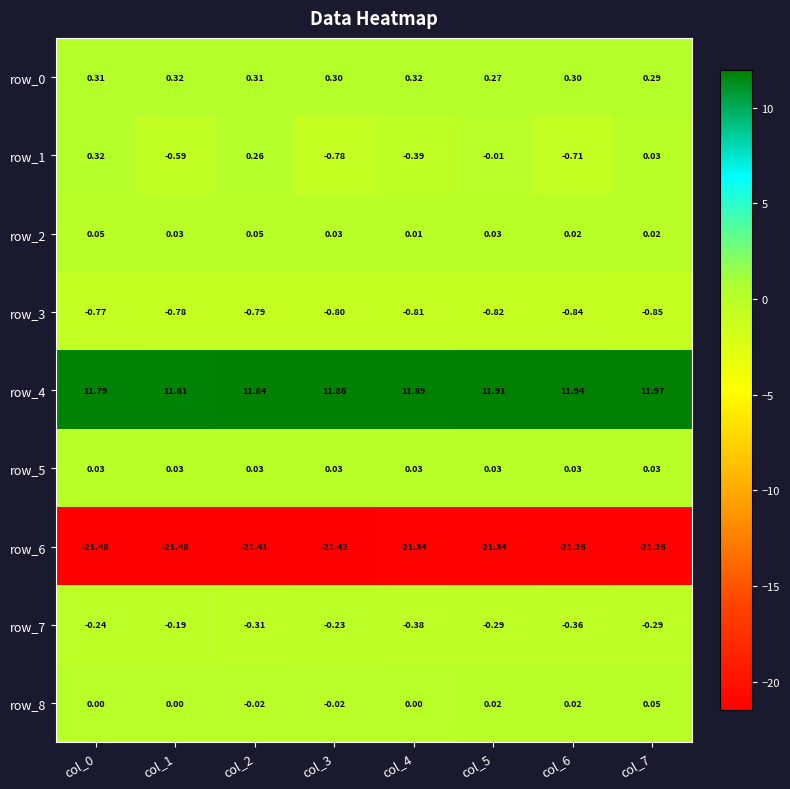

Is the value of row_3 at col_1 greater than the value of row_6 at col_5?

Yes